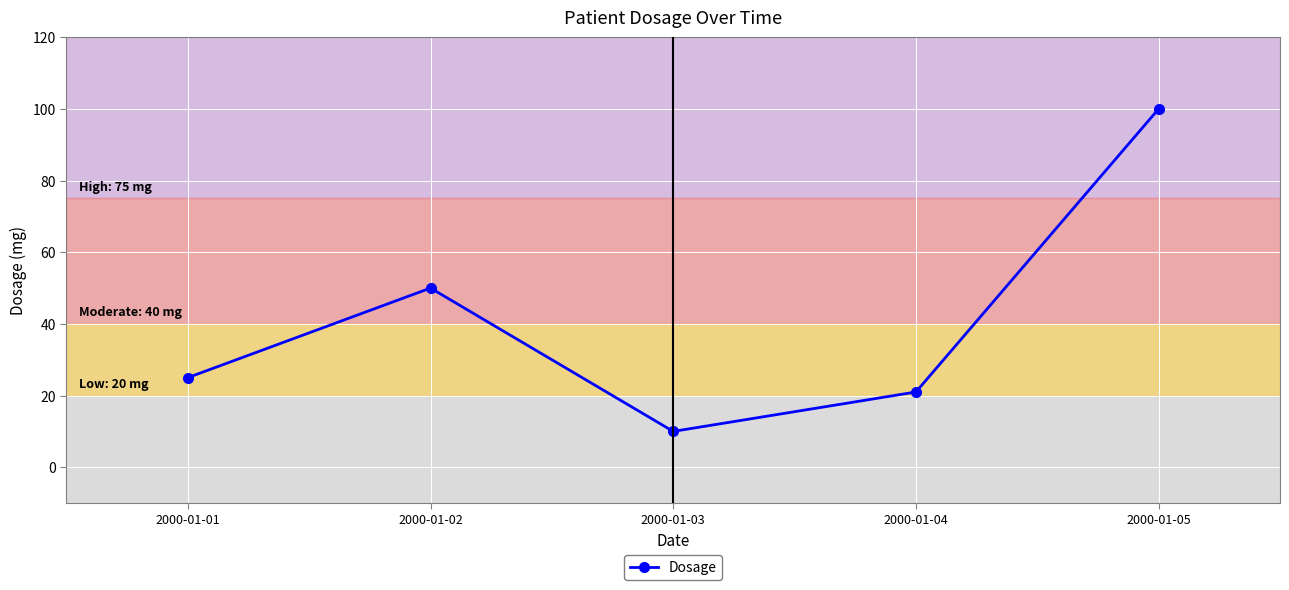

Does the chart have visible grid lines?

Yes